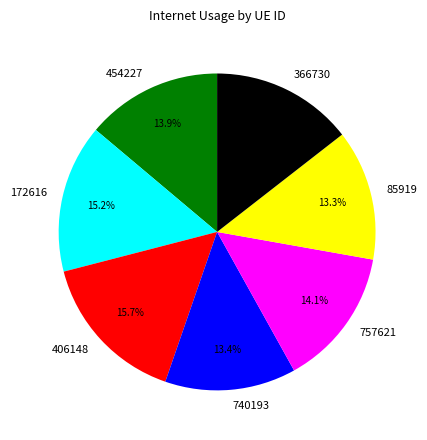

What percentage is NOT represented by 406148?

84.3%